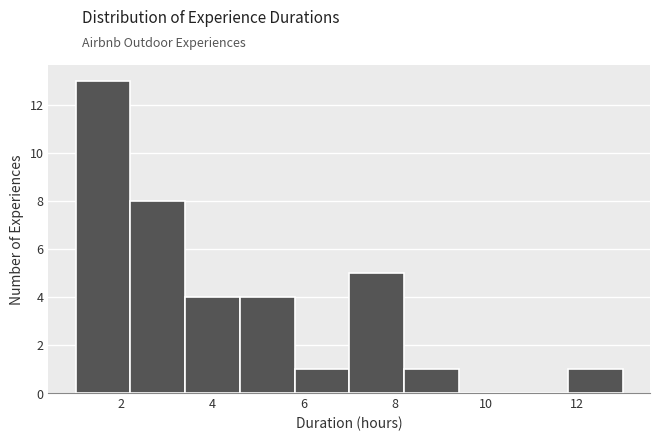

Reading left to right, list every bar in this chart as the range it spans on the x-axis followed by its height. The values are not printed on the chart, so give them approximately, as read against the axis.

1.0 to 2.2: 13
2.2 to 3.4: 8
3.4 to 4.6: 4
4.6 to 5.8: 4
5.8 to 7.0: 1
7.0 to 8.2: 5
8.2 to 9.4: 1
9.4 to 10.6: 0
10.6 to 11.8: 0
11.8 to 13.0: 1